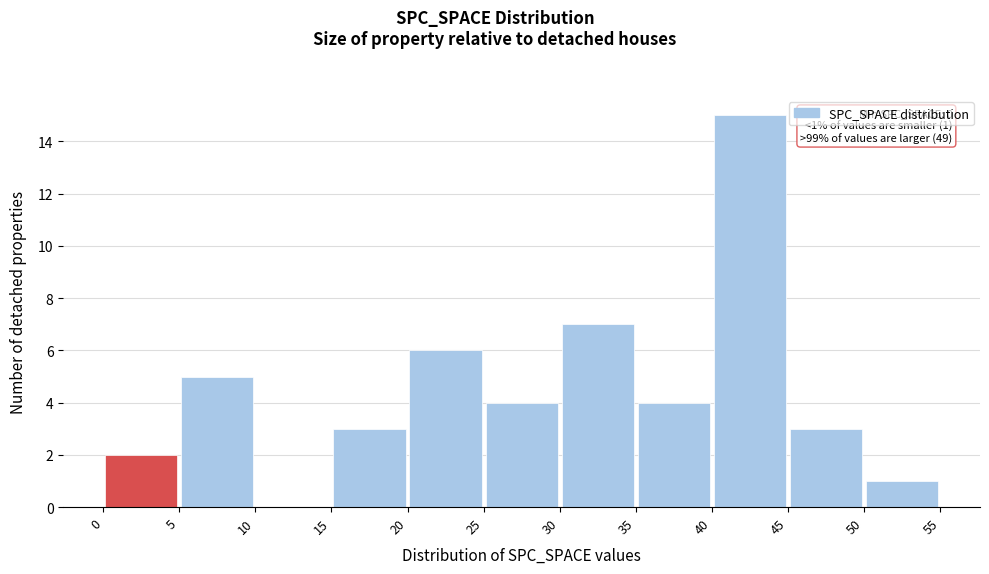

Over which range of the x-axis is the bar tallest?

40 to 45